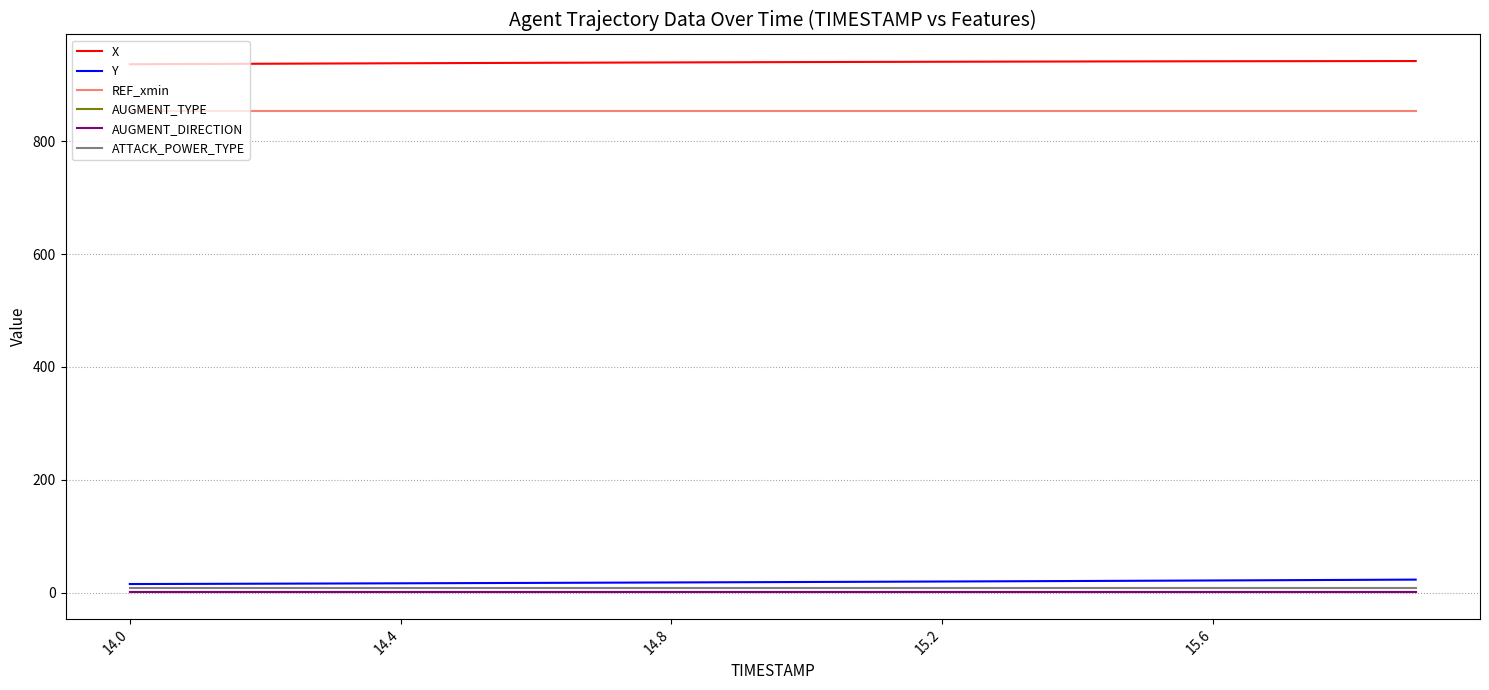

List the series in order of their peak value, highest first.

X, REF_xmin, Y, ATTACK_POWER_TYPE, AUGMENT_TYPE, AUGMENT_DIRECTION